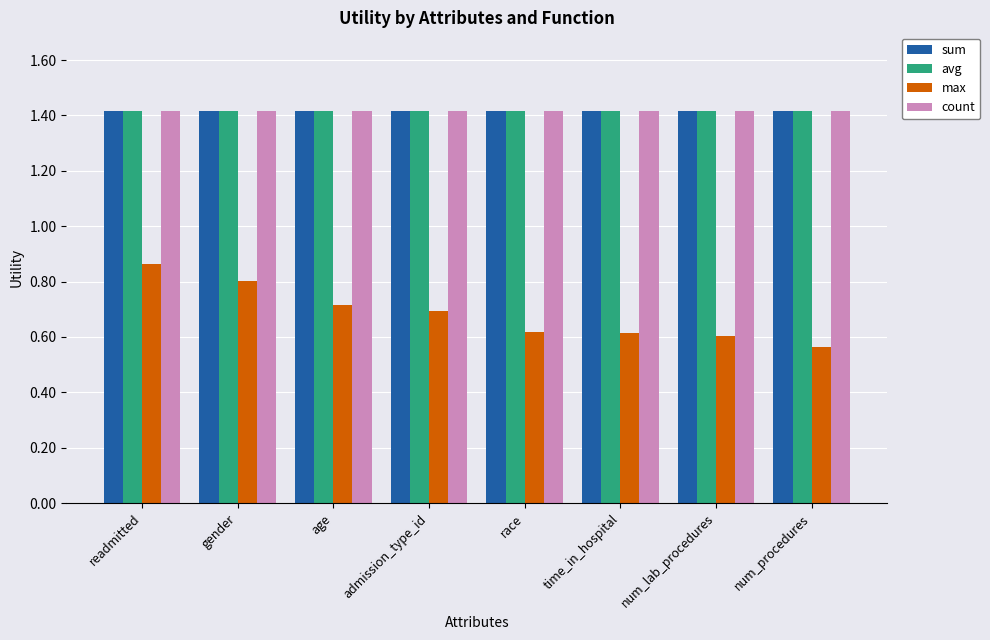

The value of sum at age is 1.4. True or false?

True